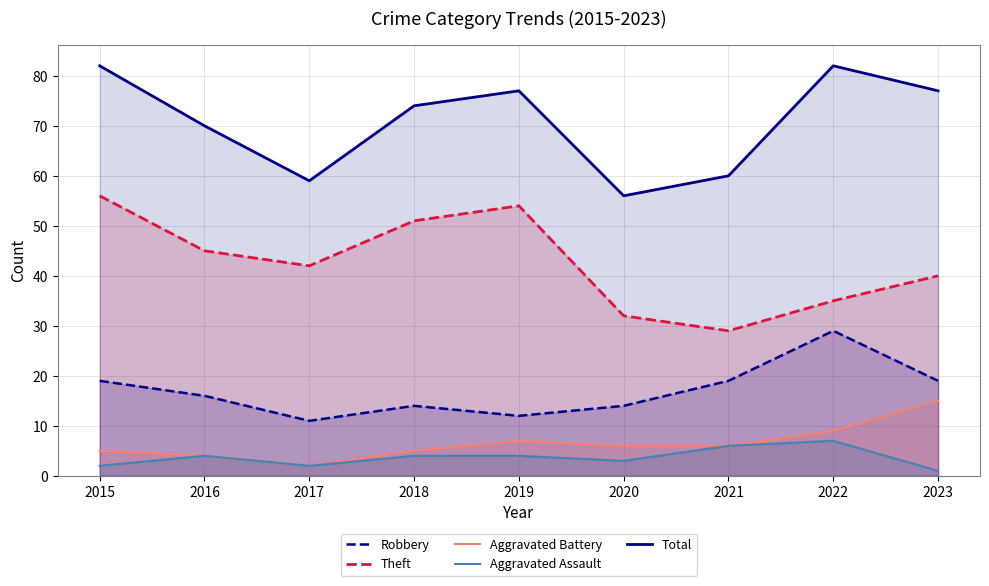

At which category does the chart reach its minimum across all series?

2023